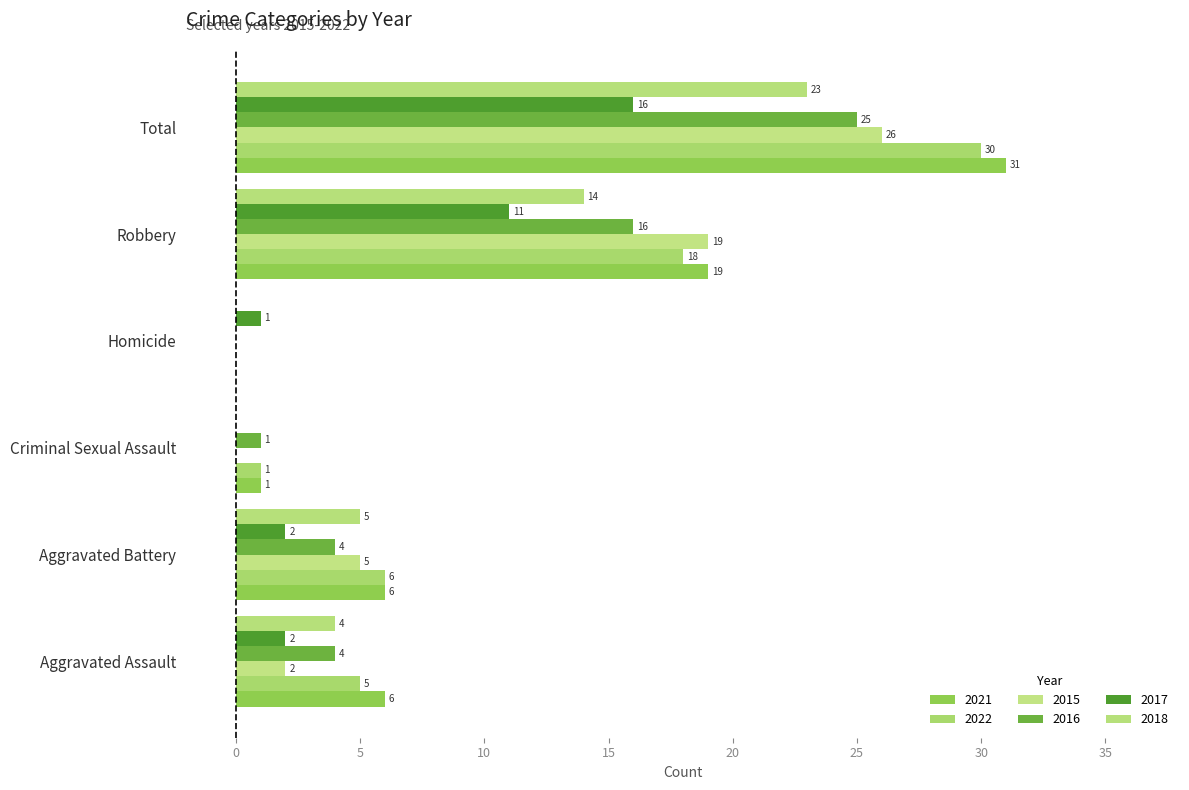

Which series has the widest spread of values?

2021